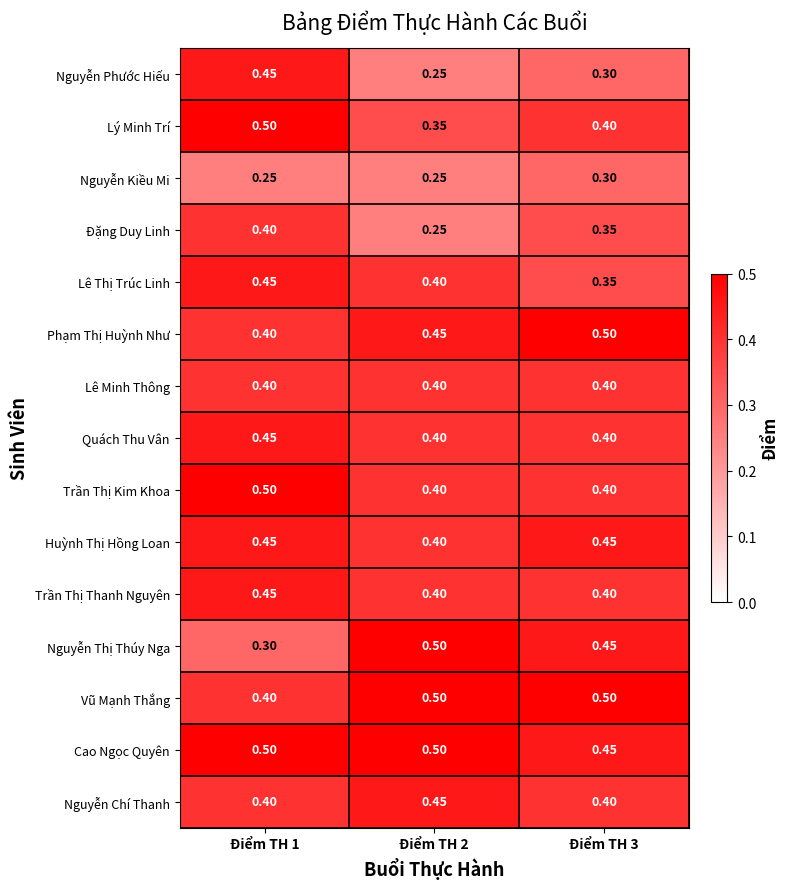

Which series has the largest total across all categories?

Cao Ngọc Quyên